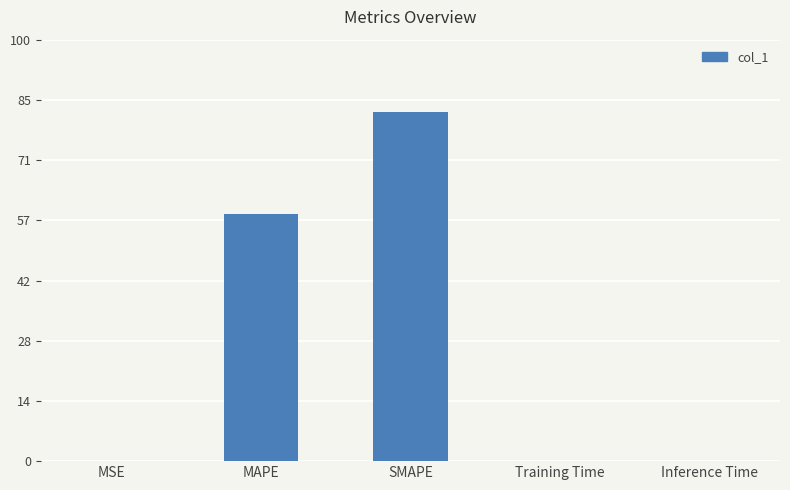

Are the bars horizontal?

No